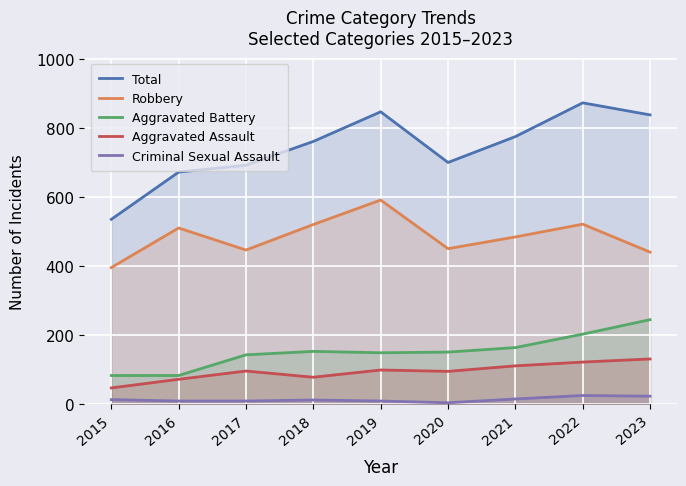

What is the maximum value for Aggravated Assault?

130